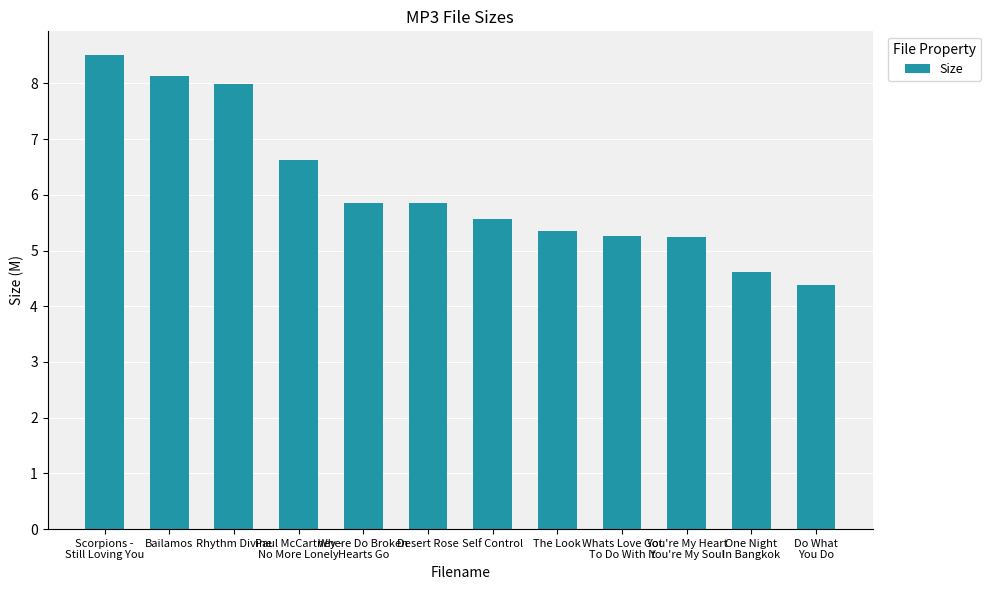

The chart shows a value of 9.0 at Desert Rose. True or false?

False